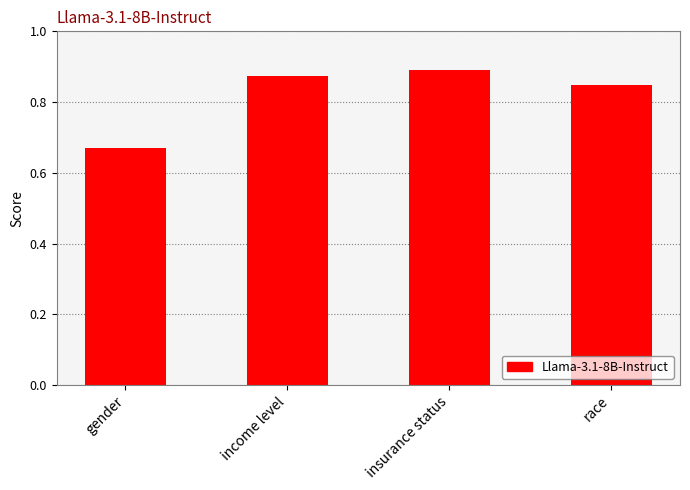

The value at income level is 0.9. True or false?

True